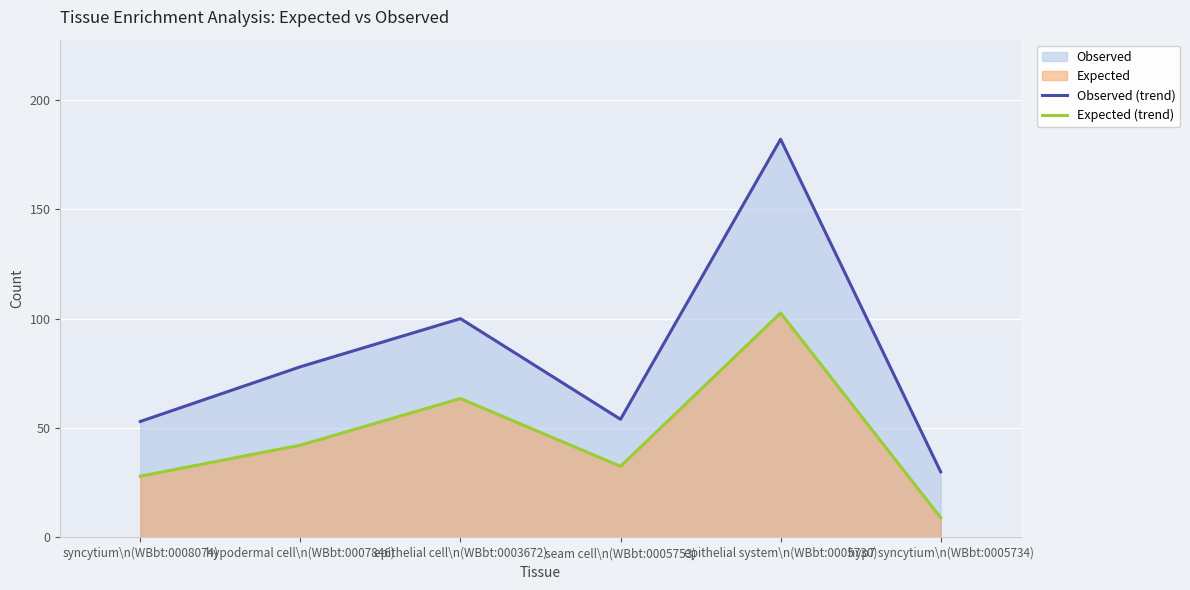

What is the greatest value displayed?

182.0